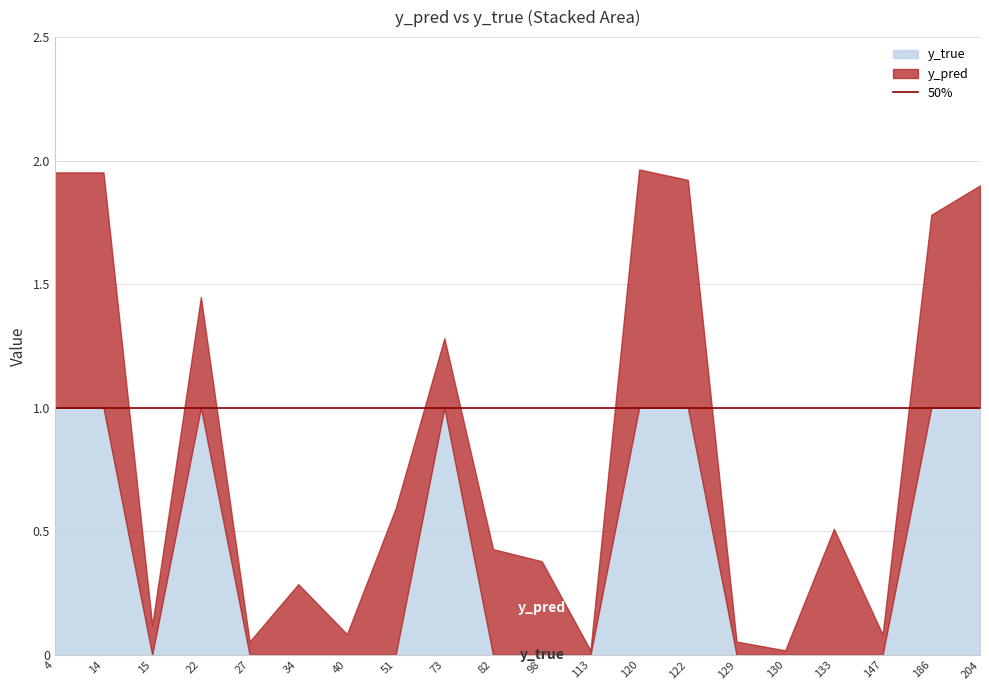

Between 51 and 27, which is larger?

51